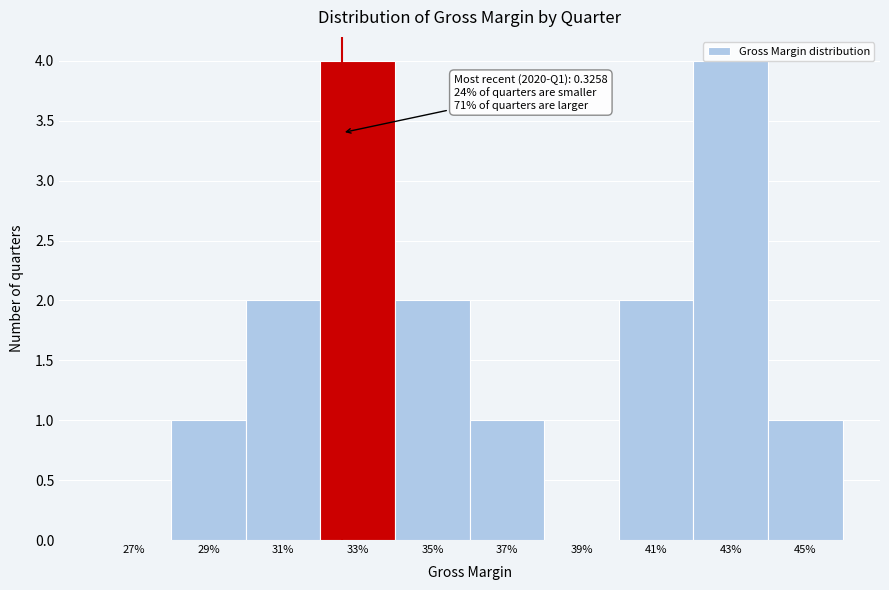

Approximately how many times larger is the value at 37% compared to 35%?

0.5